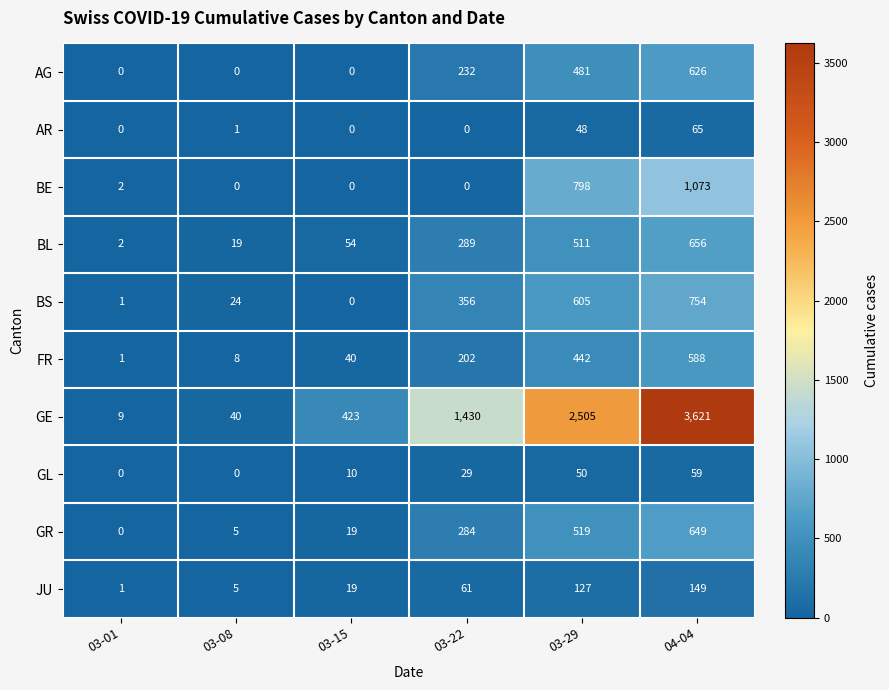

Which series has the widest spread of values?

GE